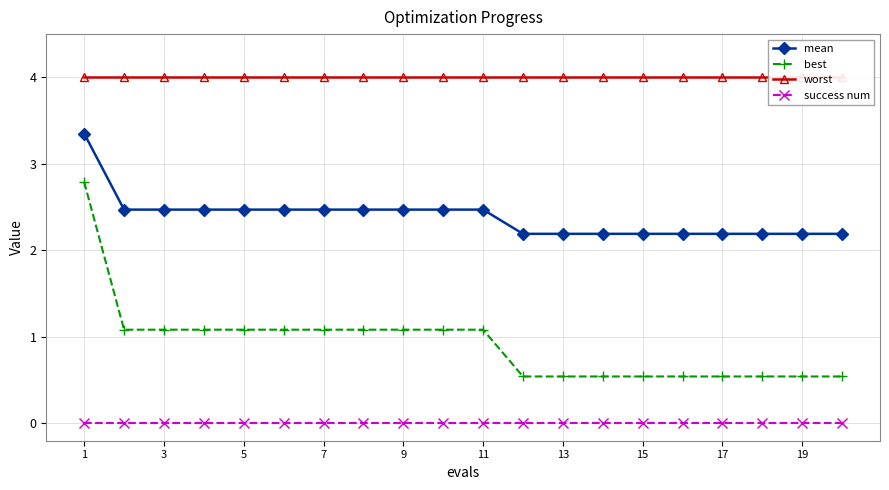

Which series has the largest total across all categories?

worst